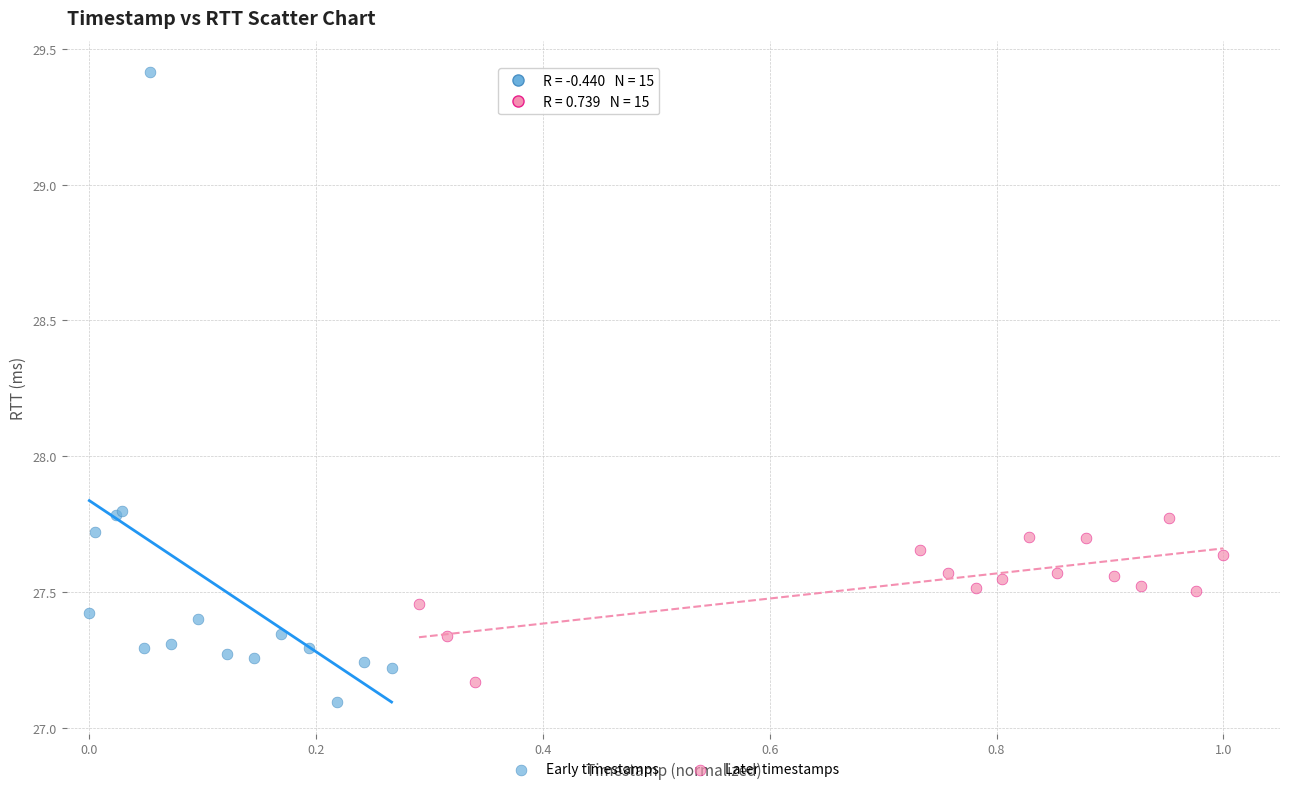

Which series contains the highest Y value?

Early timestamps